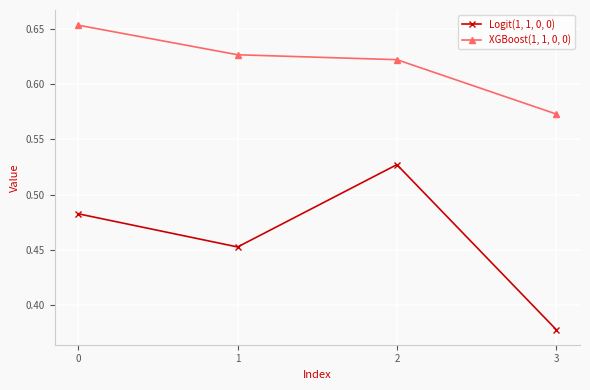

Which series has the widest spread of values?

Logit(1, 1, 0, 0)